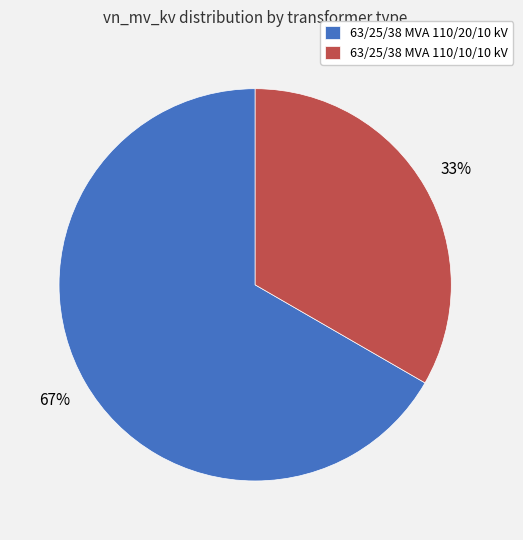

How many slices are in this pie chart?

2